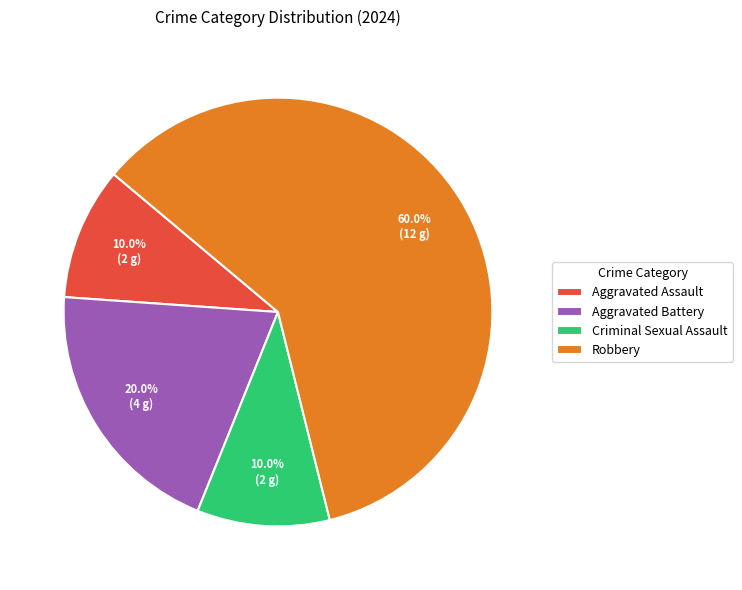

True or false: Aggravated Assault accounts for 10% of the total.

True